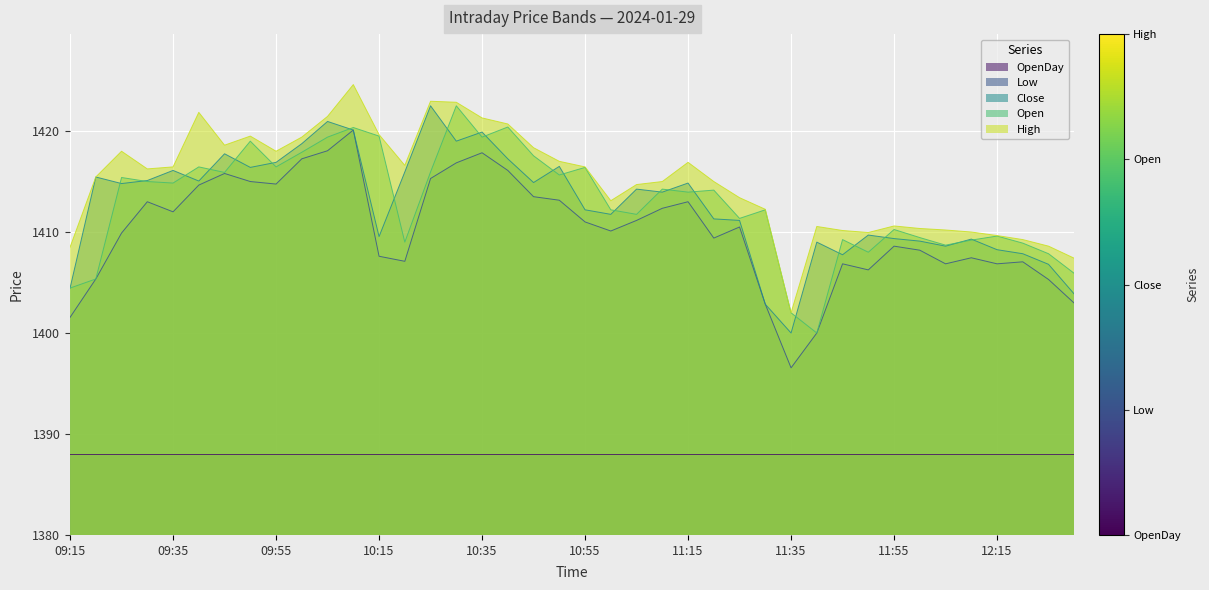

At how many categories does at least one series exceed 1422?

3